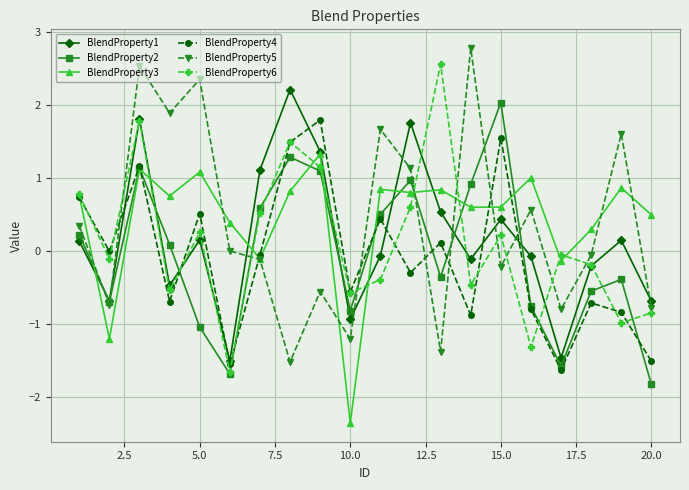

In BlendProperty5, how many points are lower than both neighbors (excluding endpoints)?

7